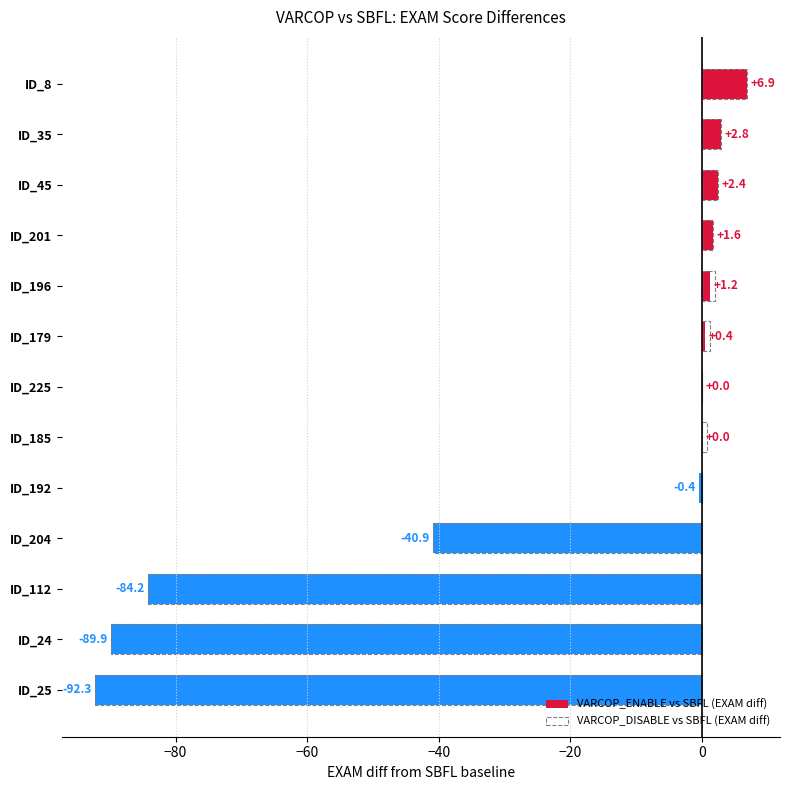

The value of VARCOP_ENABLE vs SBFL (EXAM diff) at ID_225 is 54.3. True or false?

False